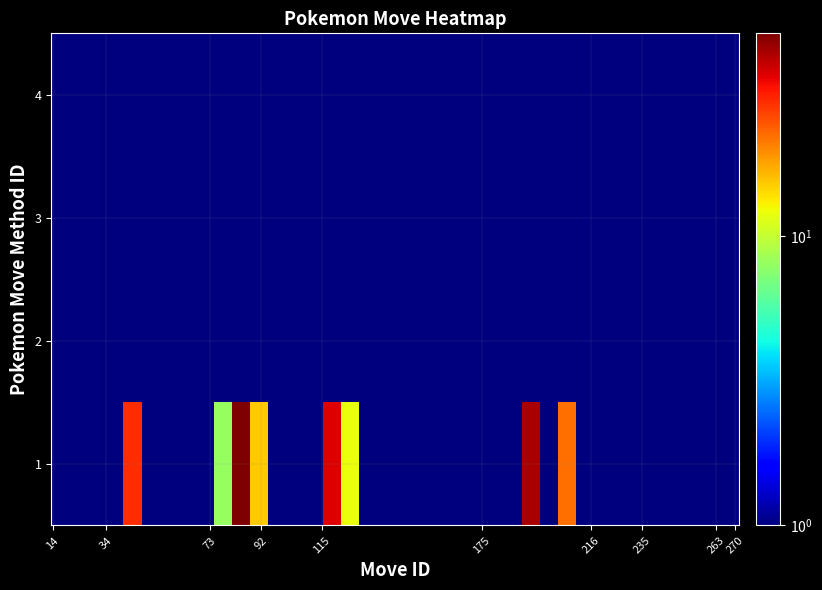

What is the minimum value shown in the chart?

0.5